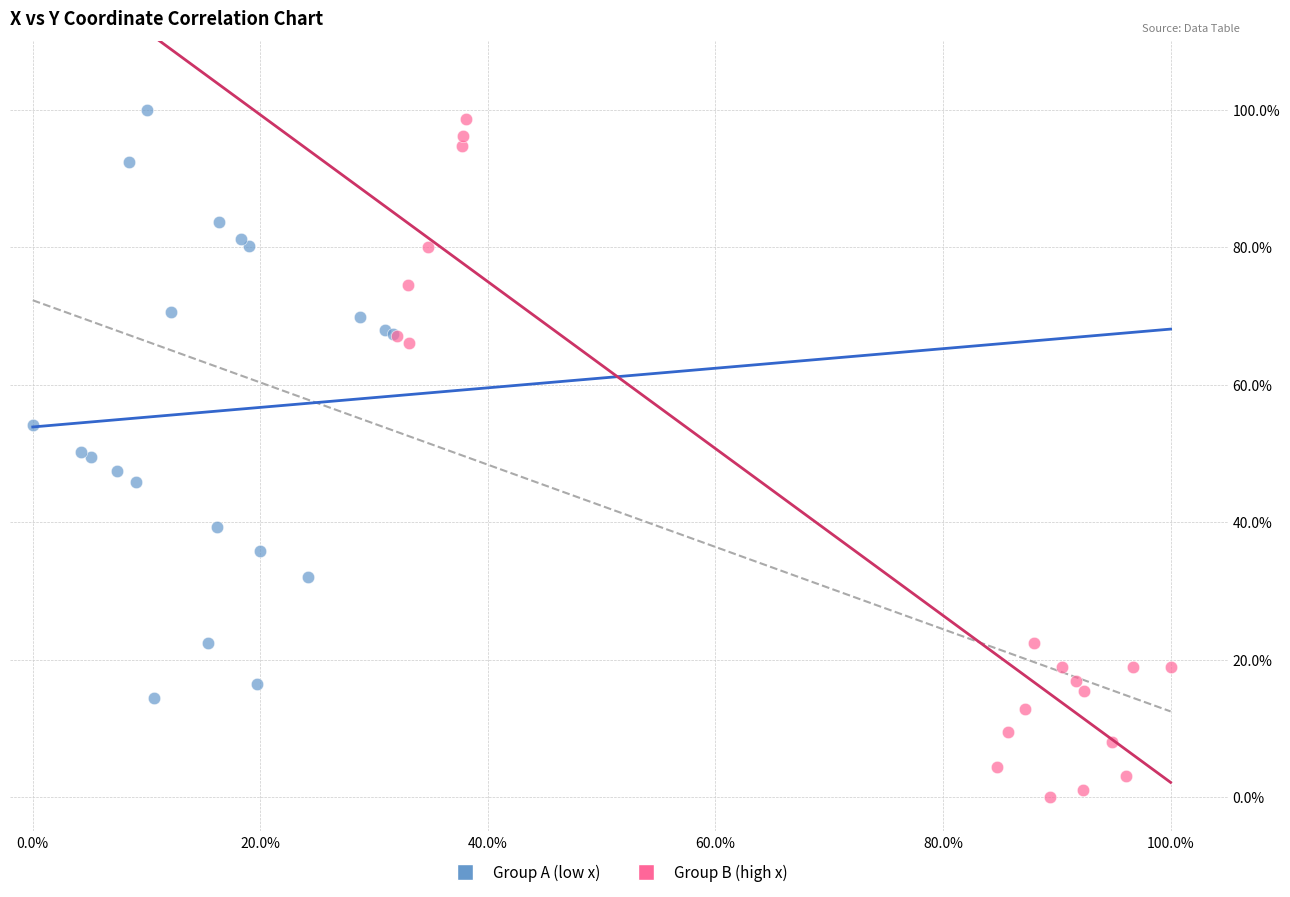

Which series reaches the maximum Y coordinate?

Group A (low x)